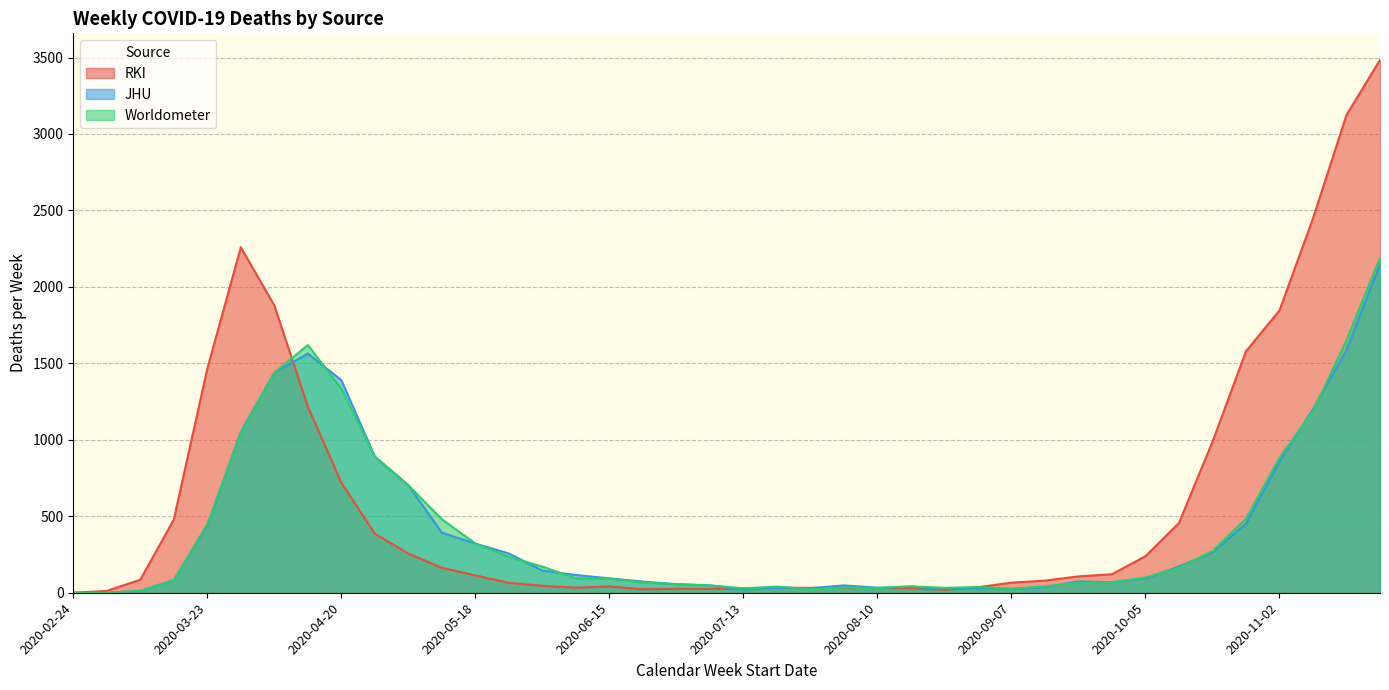

How many lines are shown in the chart?

3